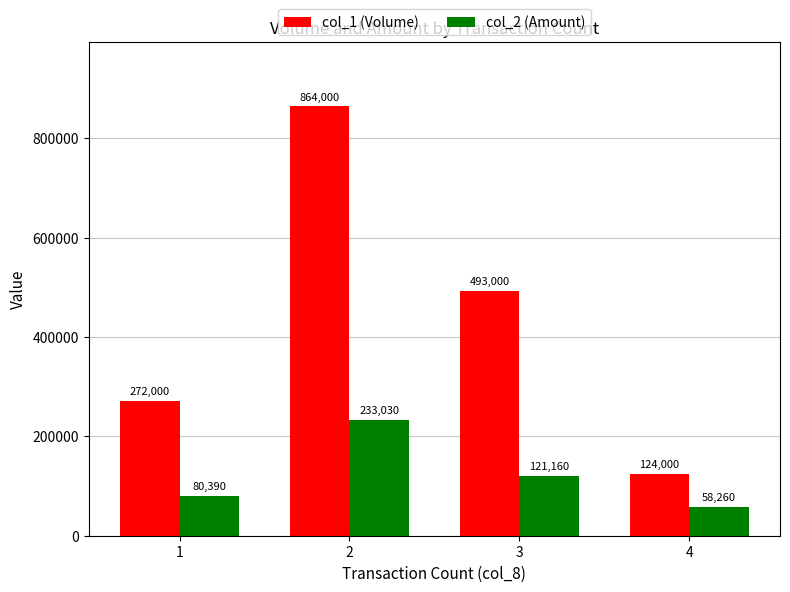

What is the spread (max minus min) of values at 2?

630970